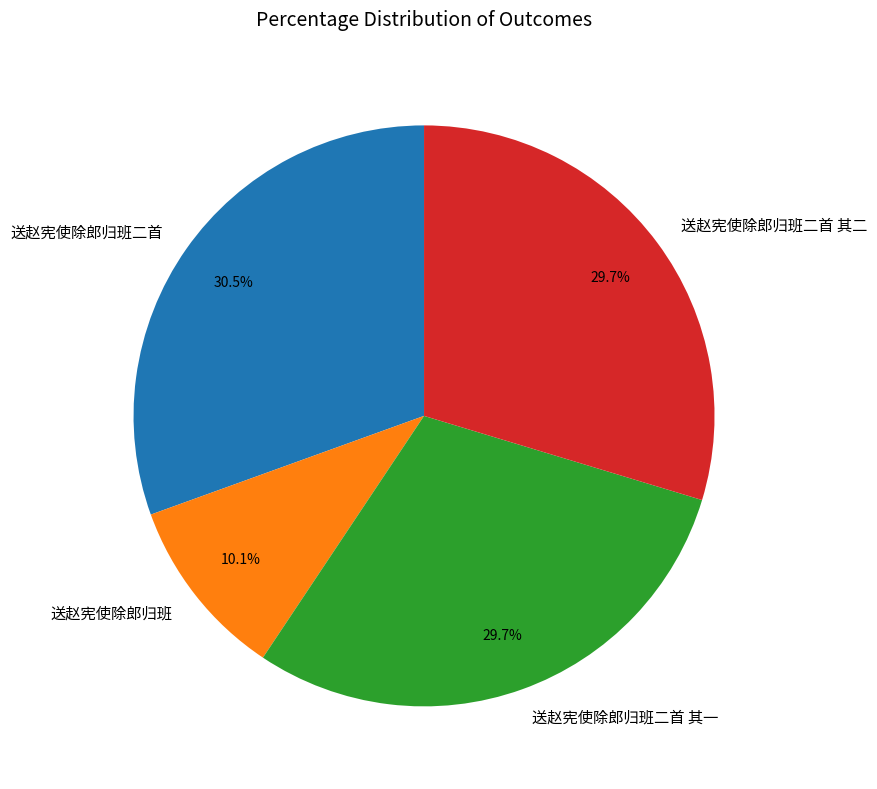

Is 送赵宪使除郎归班二首 其二 the majority of the pie?

No